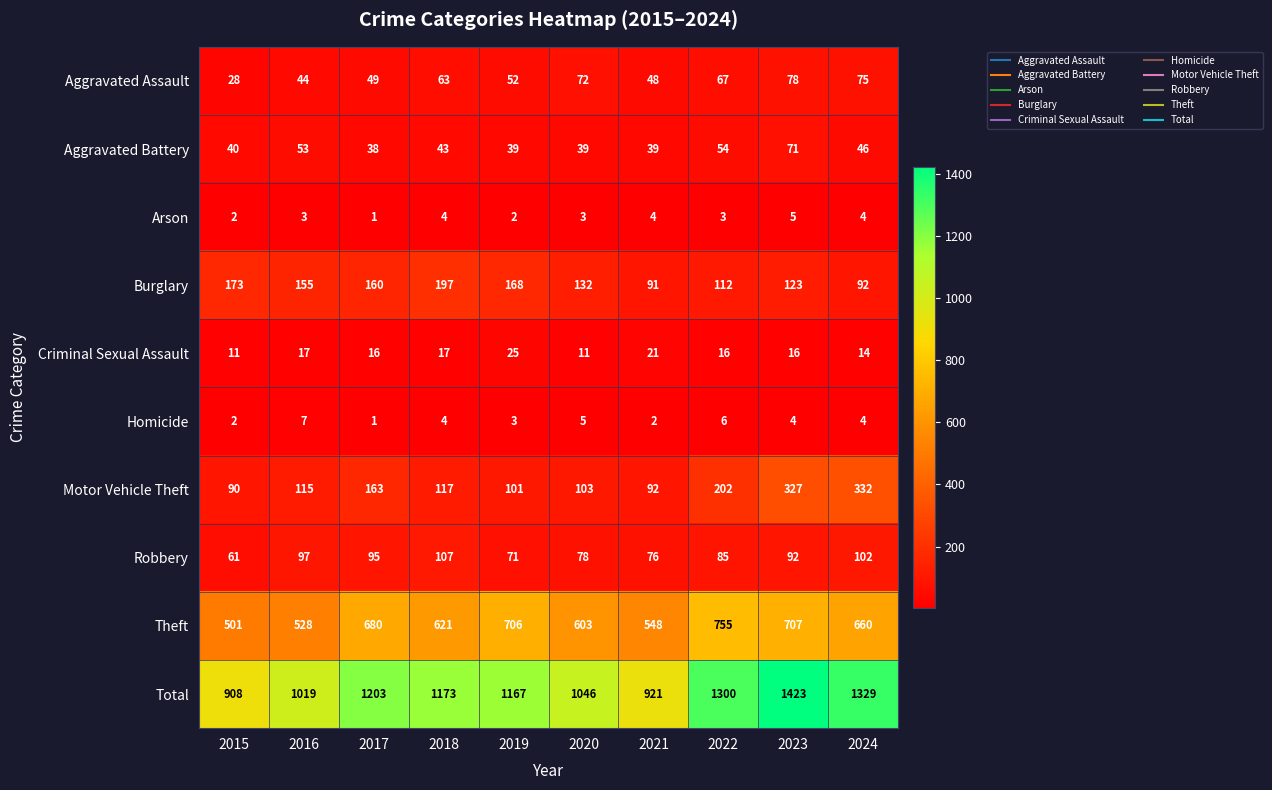

The value of Aggravated Battery at 2024 is 46. True or false?

True